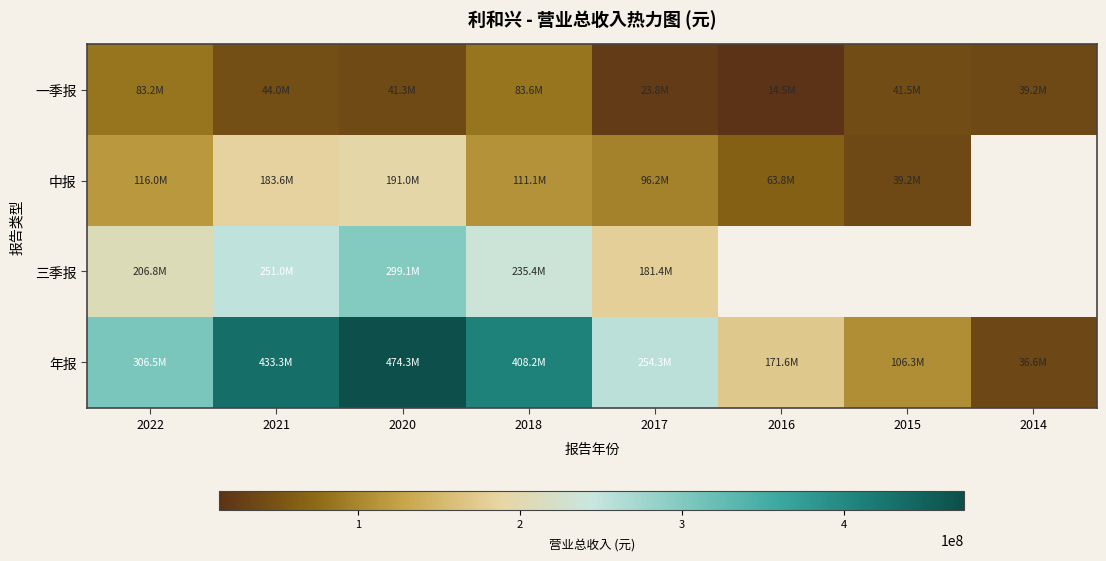

What is the highest value of the 三季报 series?

299095699.8